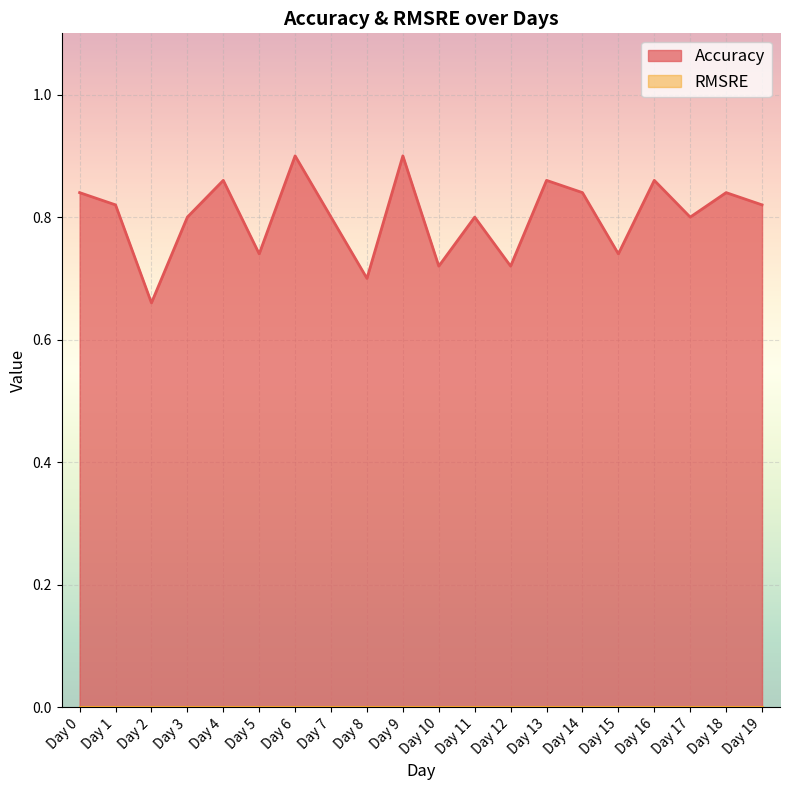

What is the sum of all values?

16.0